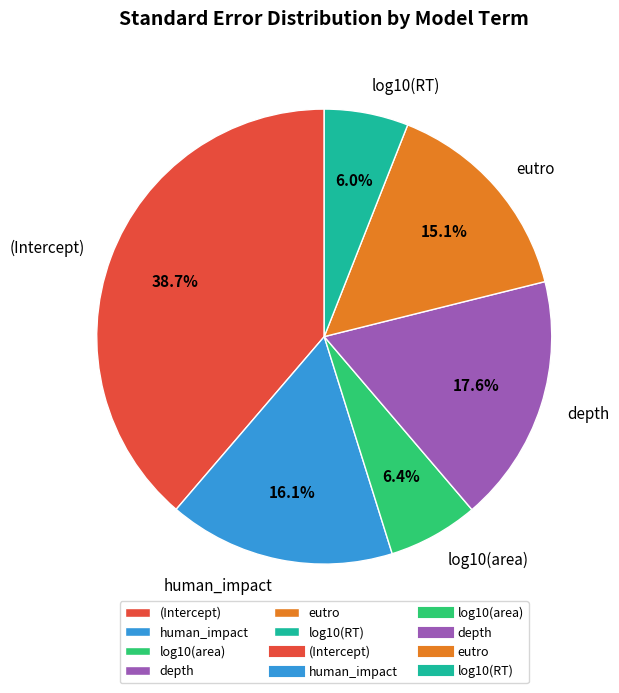

How many segments does this pie chart have?

6